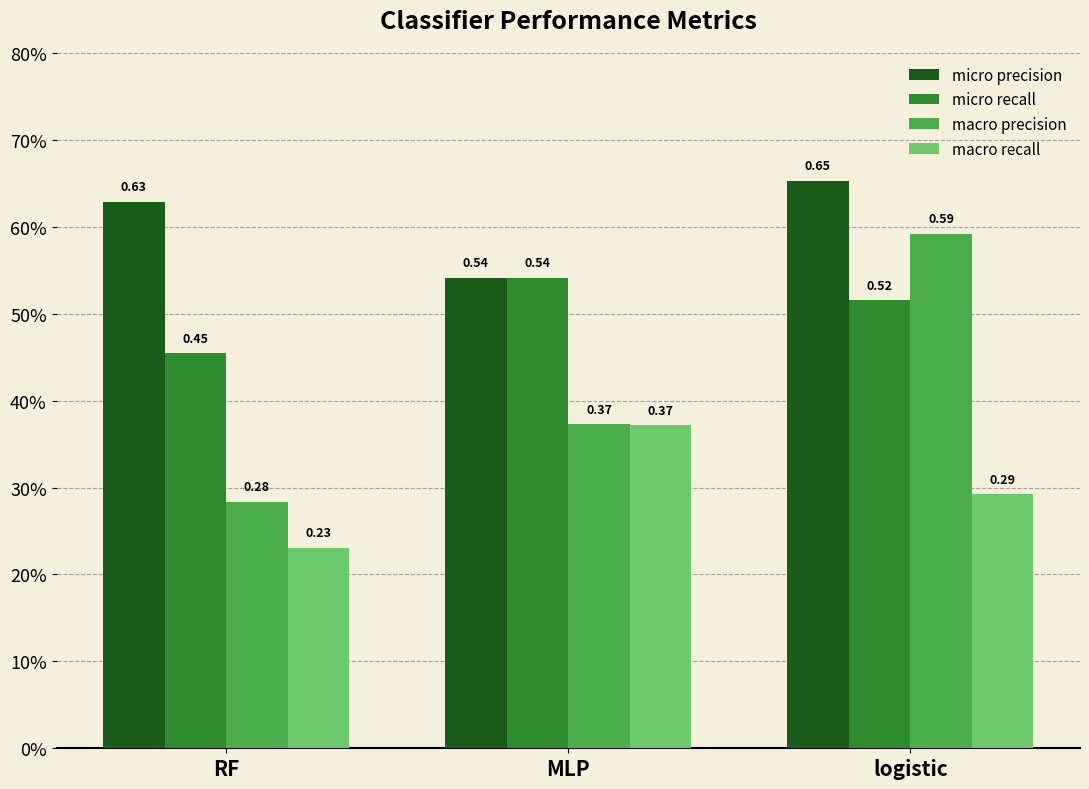

Rank the series by their maximum value, from highest to lowest.

micro precision, macro precision, micro recall, macro recall